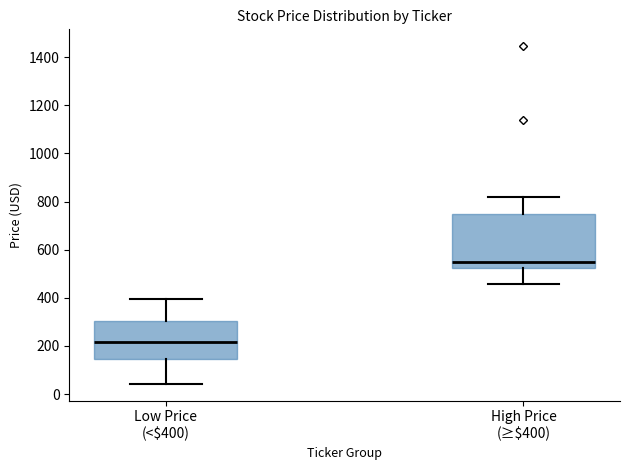

Reading left to right, read every box against the y-axis: the position of its median line, the range the box covers, and the ends of its whiskers. The values are not printed on the chart, so give them approximately, as read against the axis.

Low Price (<$400): median 220, box 140 to 300, whiskers 40 to 400
High Price (≥$400): median 540, box 520 to 740, whiskers 460 to 820